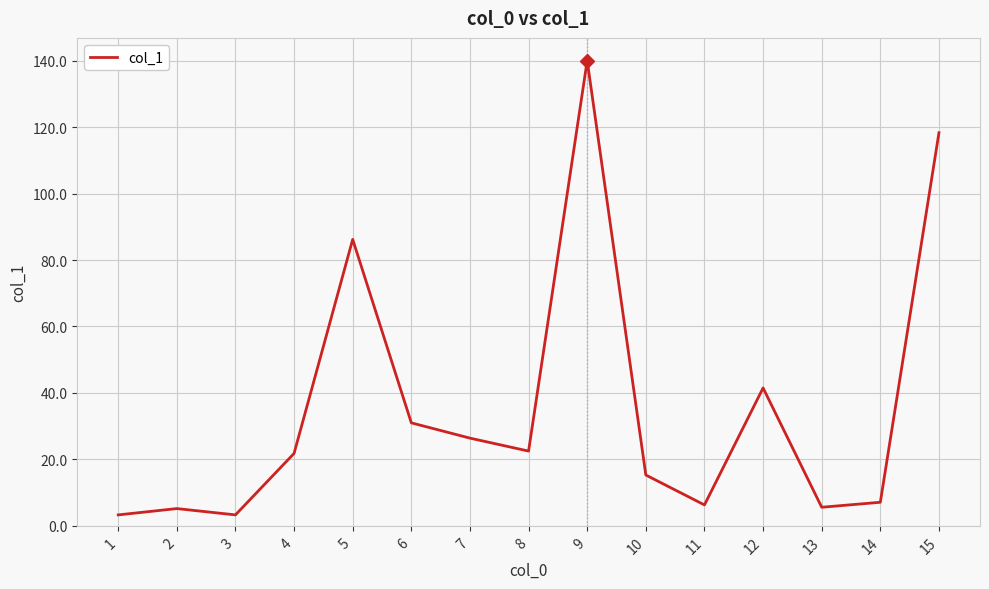

Is it true that the value at 14 is 7.1?

True